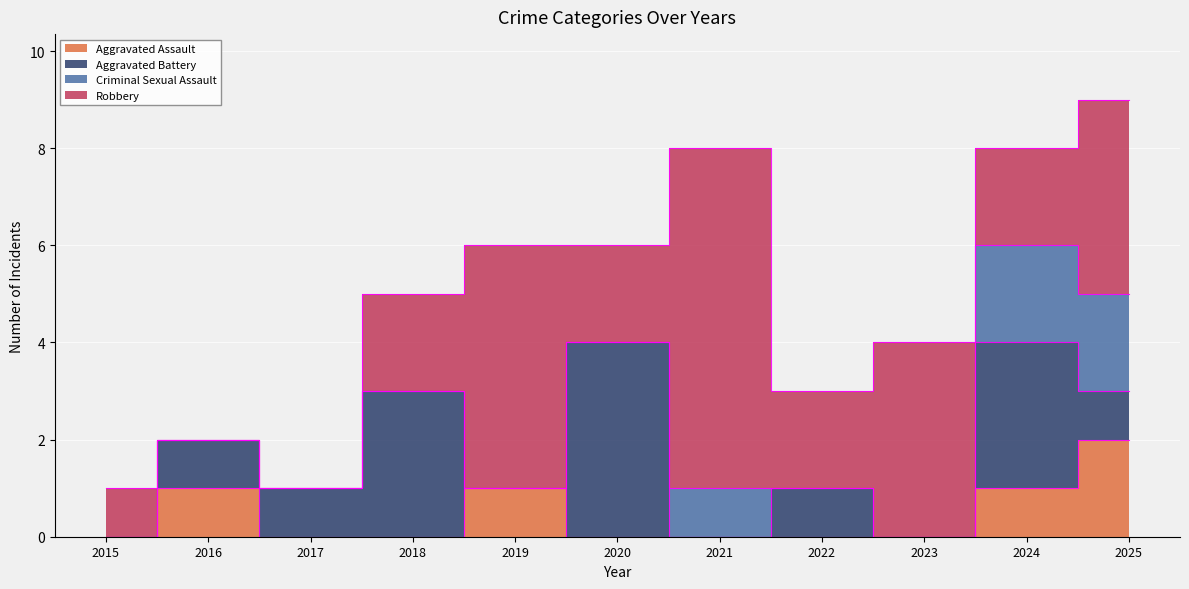

In Aggravated Battery, how many points are higher than both neighbors (excluding endpoints)?

4